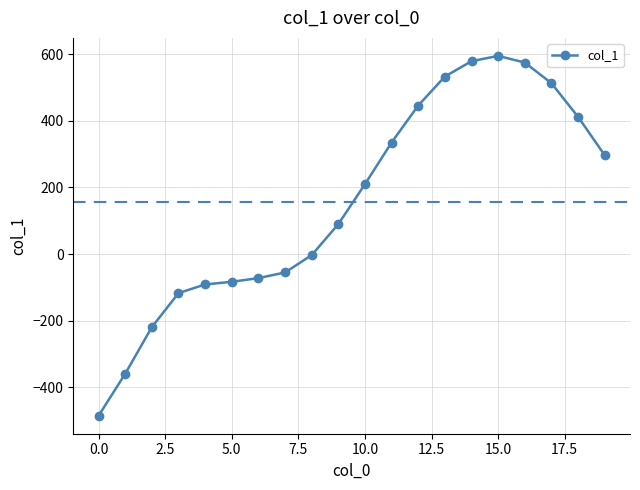

What is the value of the 16th point from the left?

595